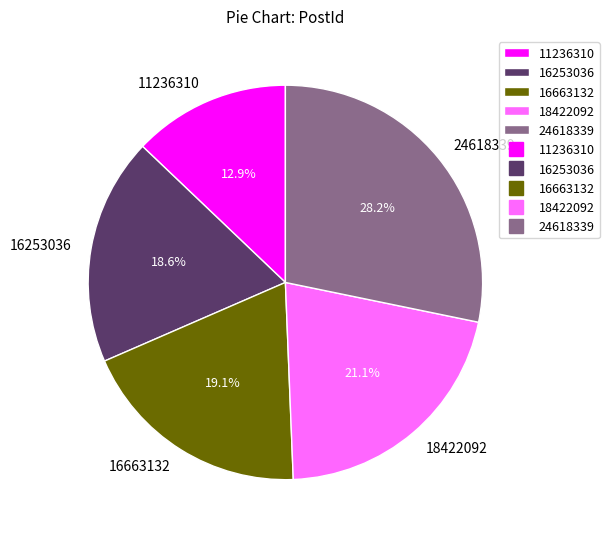

What percentage do 16663132 and 24618339 together represent?

47.3%